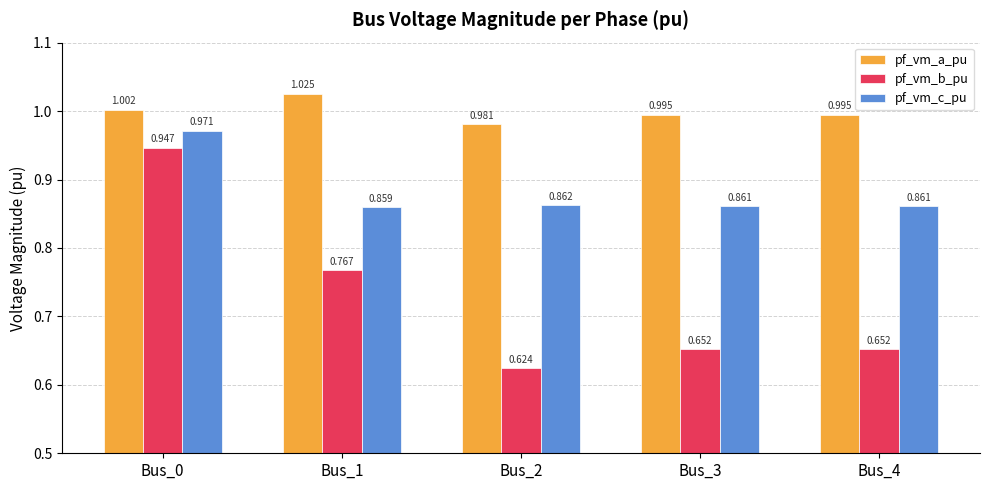

List the series in order of their peak value, lowest first.

pf_vm_b_pu, pf_vm_c_pu, pf_vm_a_pu